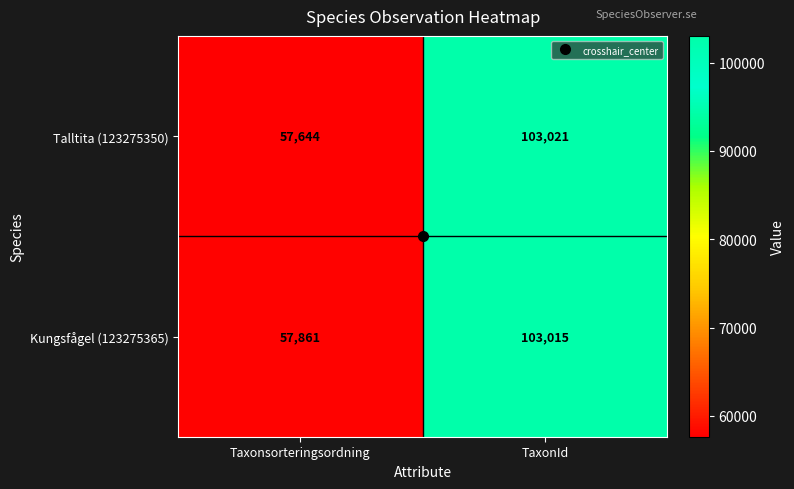

What is the spread (max minus min) of values at TaxonId?

6